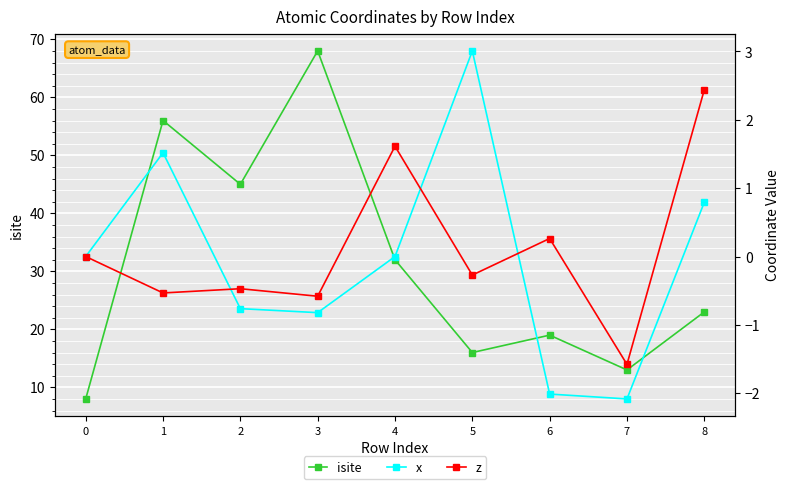

Which category has the highest value in the z series?

8